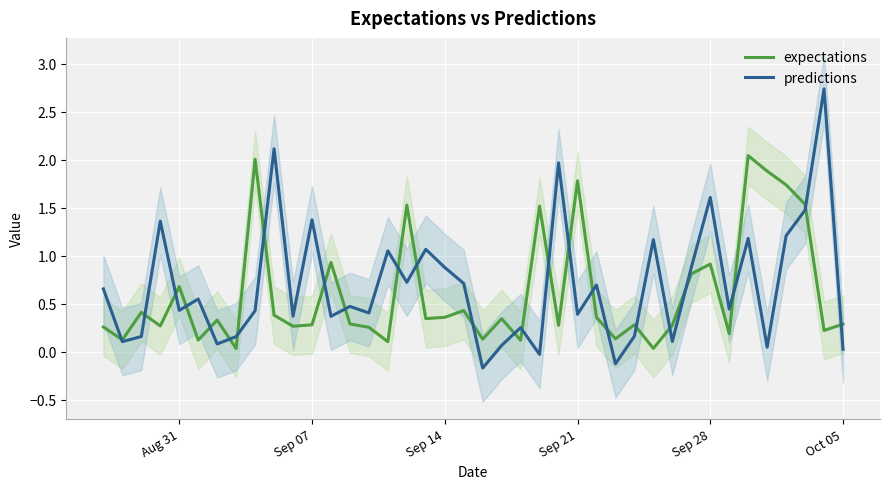

True or false: predictions has a value of 0.4 at Sep 21.

True